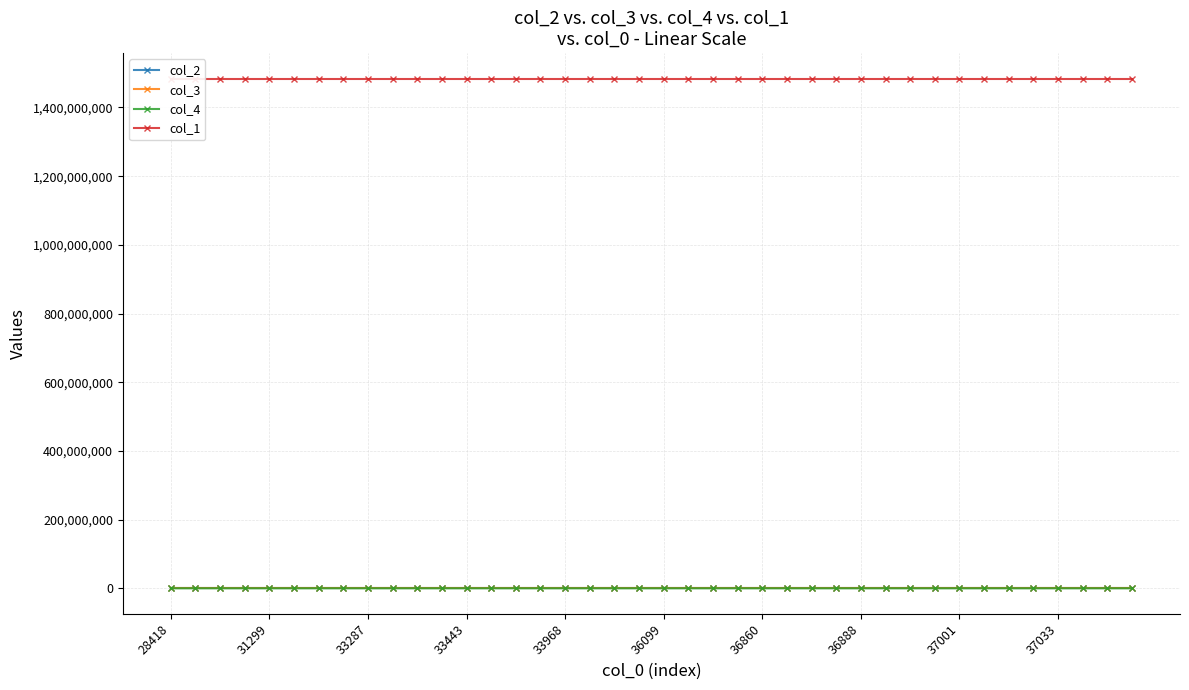

What are all the series names shown in the legend?

col_2, col_3, col_4, col_1